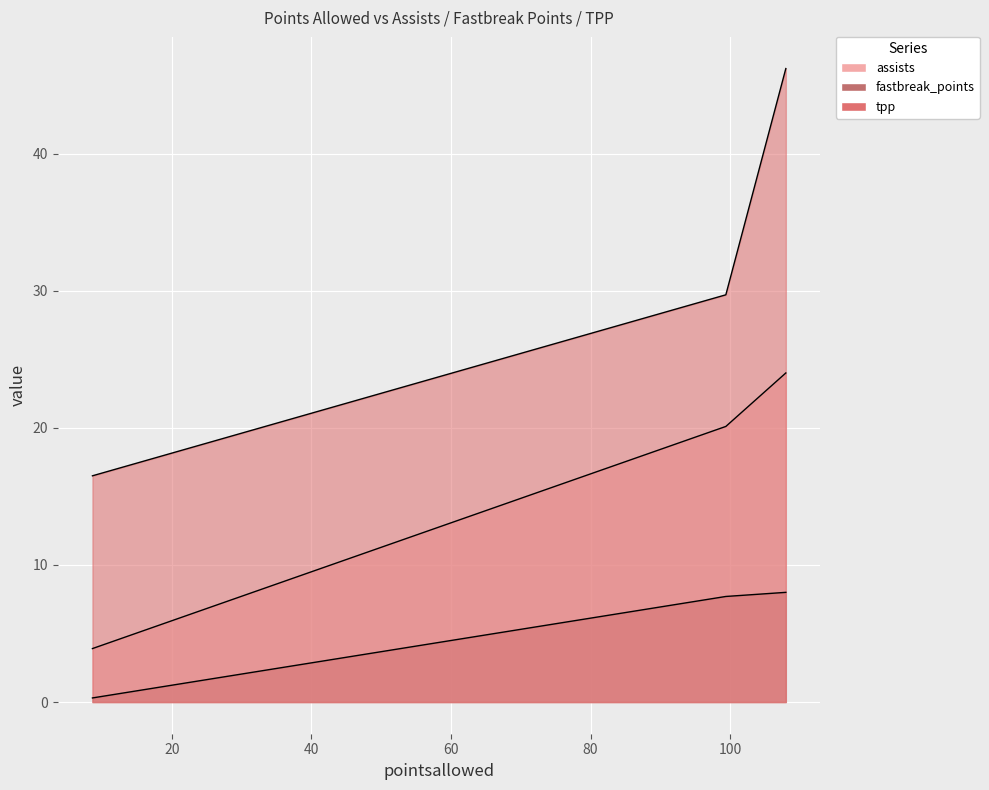

Is it true that assists equals 35.4 at Game?

False